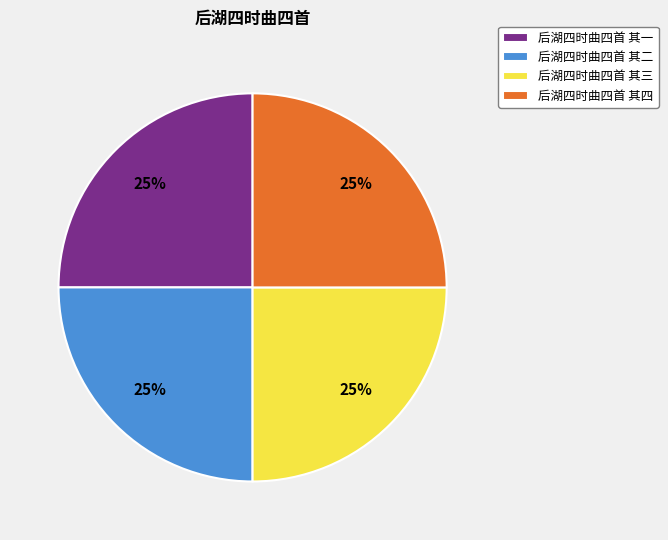

To the nearest percent, what is the average slice percentage?

25%